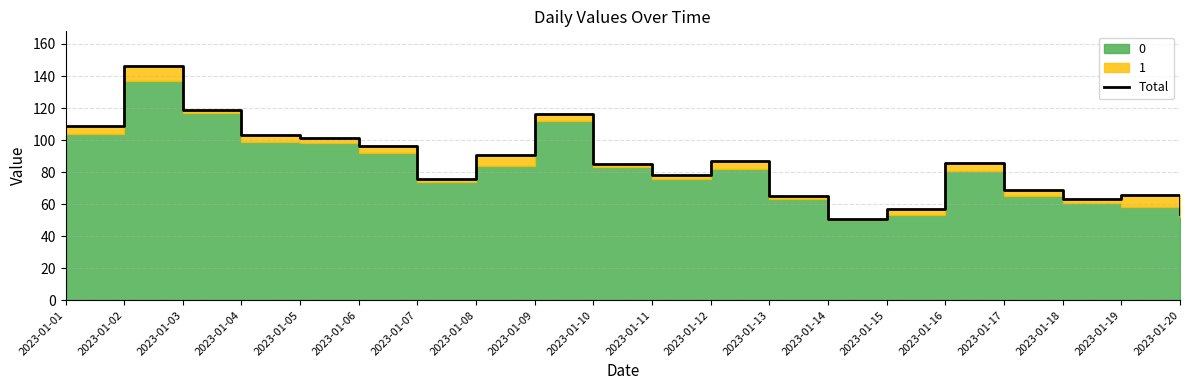

At which category does the chart reach its peak across all series?

2023-01-02